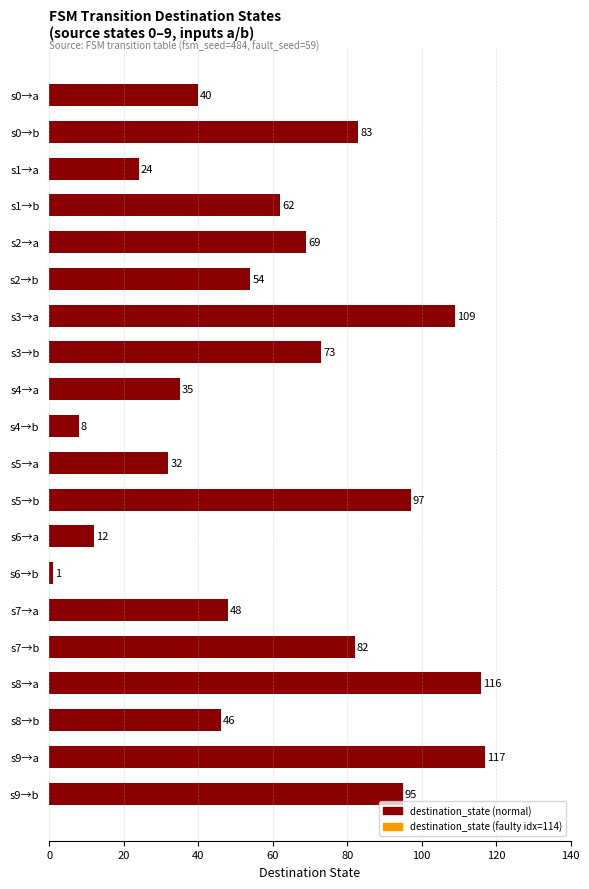

What is the label of the 13th bar from the bottom?

s3→b